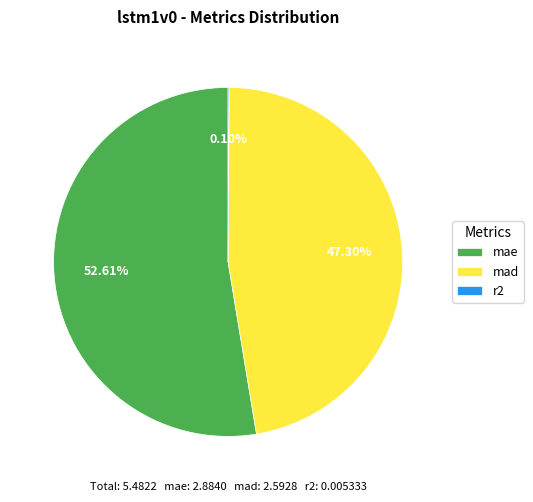

Is mad the majority of the pie?

No